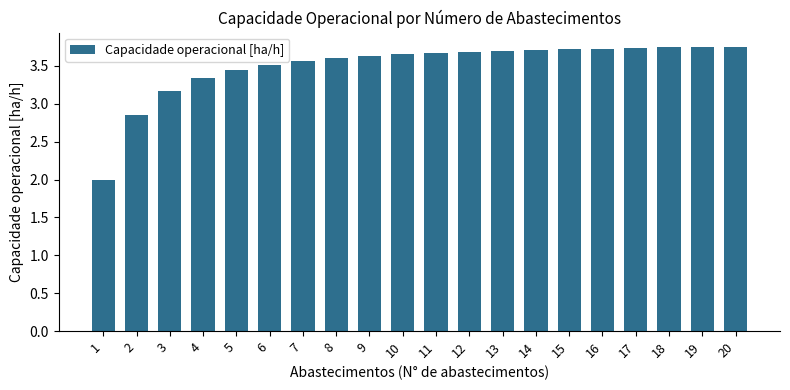

Is it true that the value at 8 is 3.6?

True